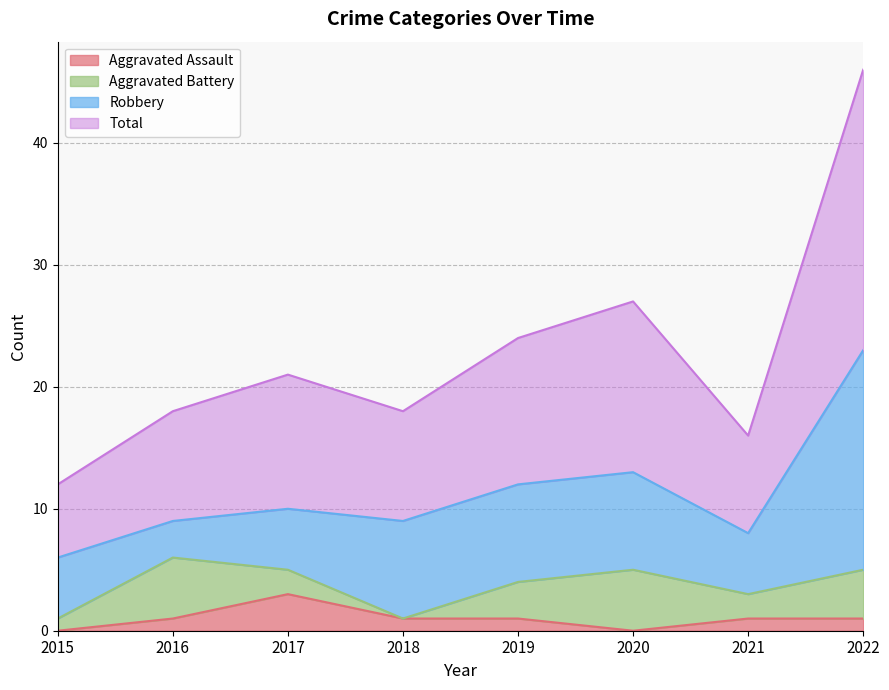

Between 2015 and 2017, which is larger?

2017